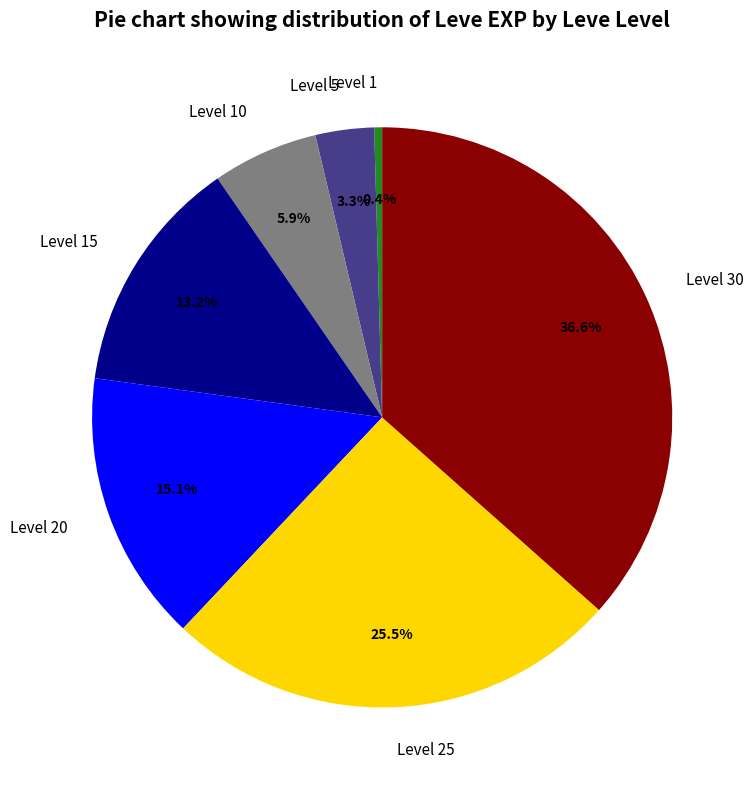

What percentage is the Level 15 slice, to the nearest percent?

13%